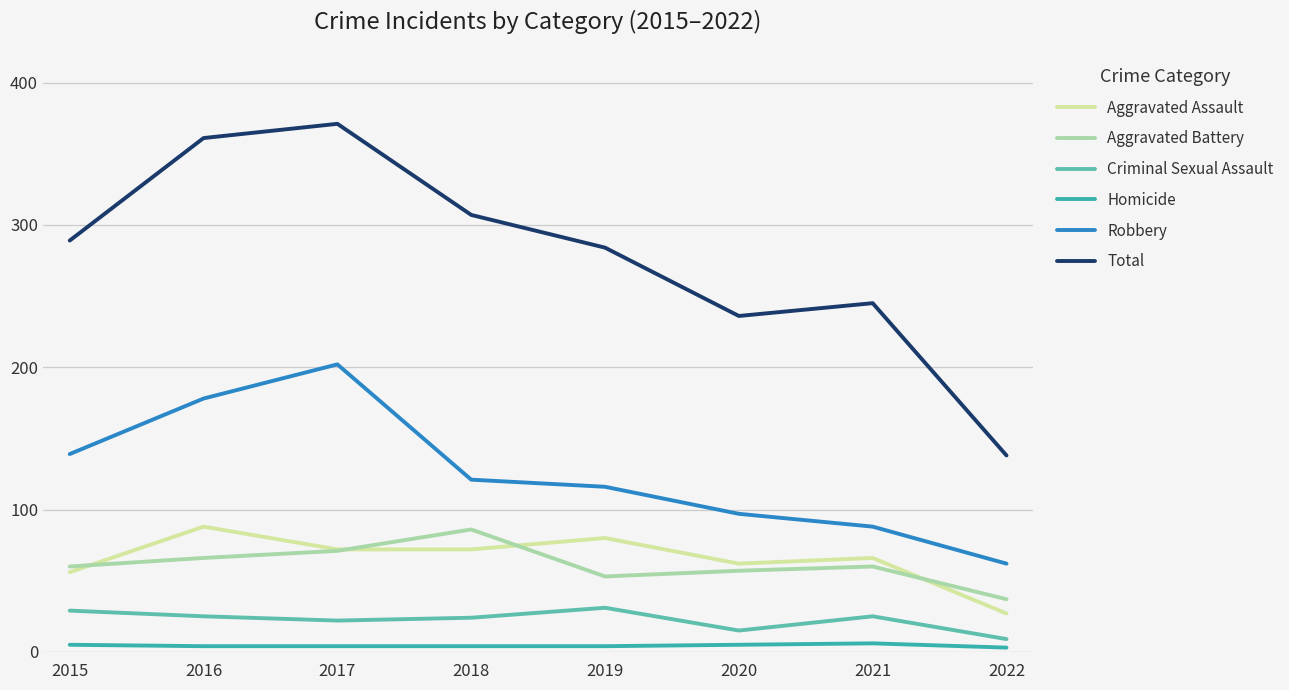

What is the total value across all series at 2020?

472